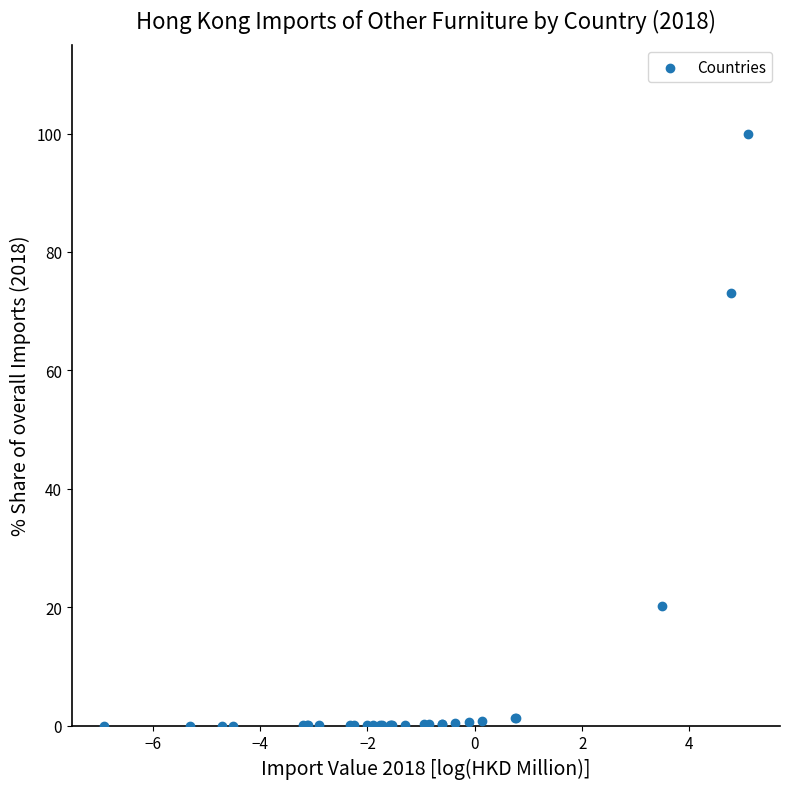

What Y value in the scatter plot is closest to 50?

73.0